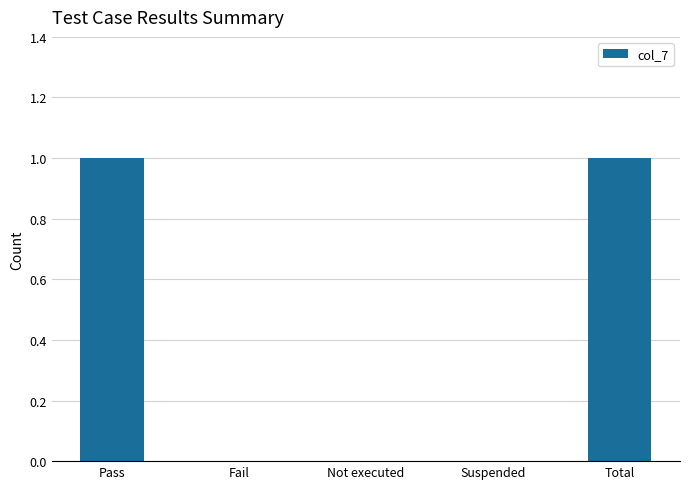

The value at Pass is 1. True or false?

True